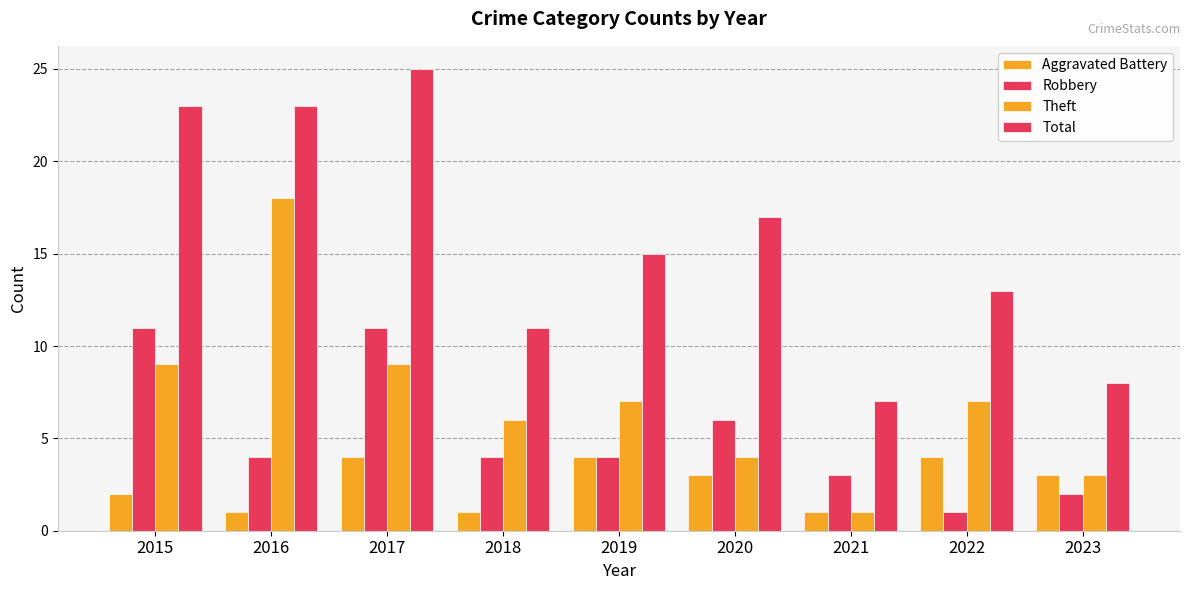

How many groups of bars are there?

9